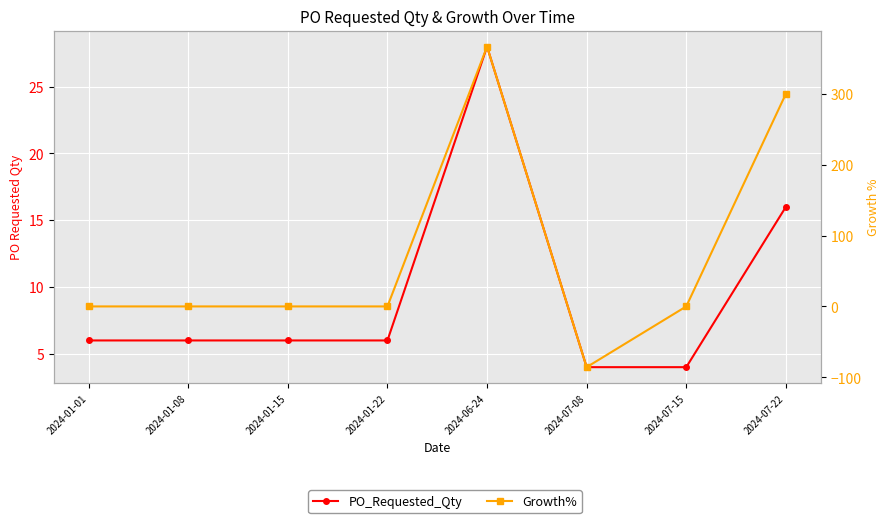

Which has a higher value, 2024-06-24 or 2024-07-15?

2024-06-24